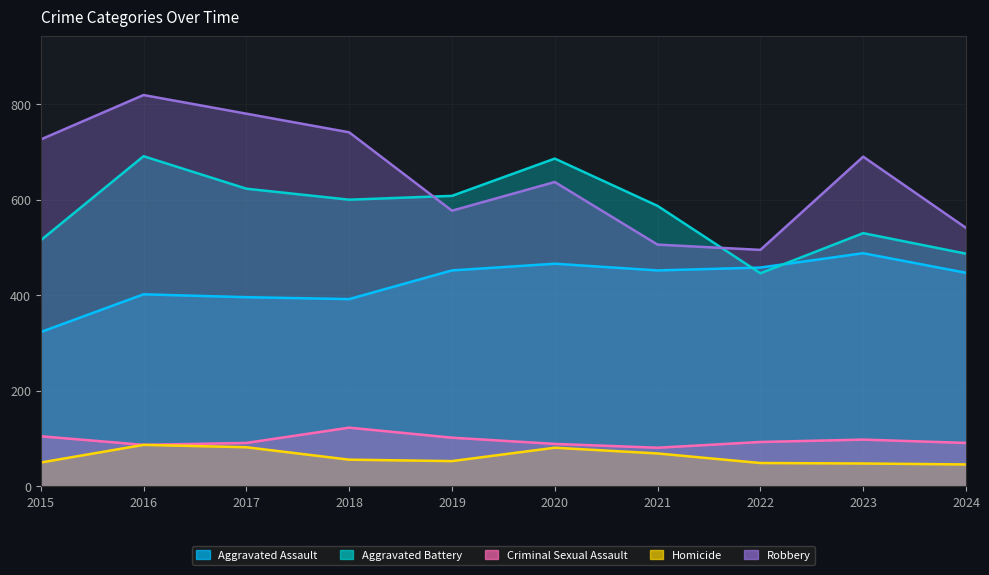

Count the number of data series in this chart.

5